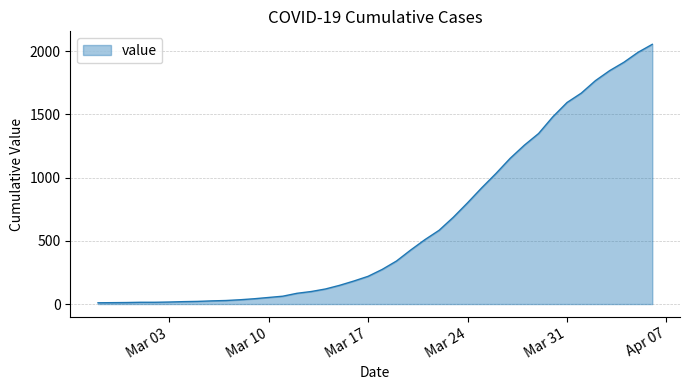

What is the difference between the maximum and minimum values?

2043